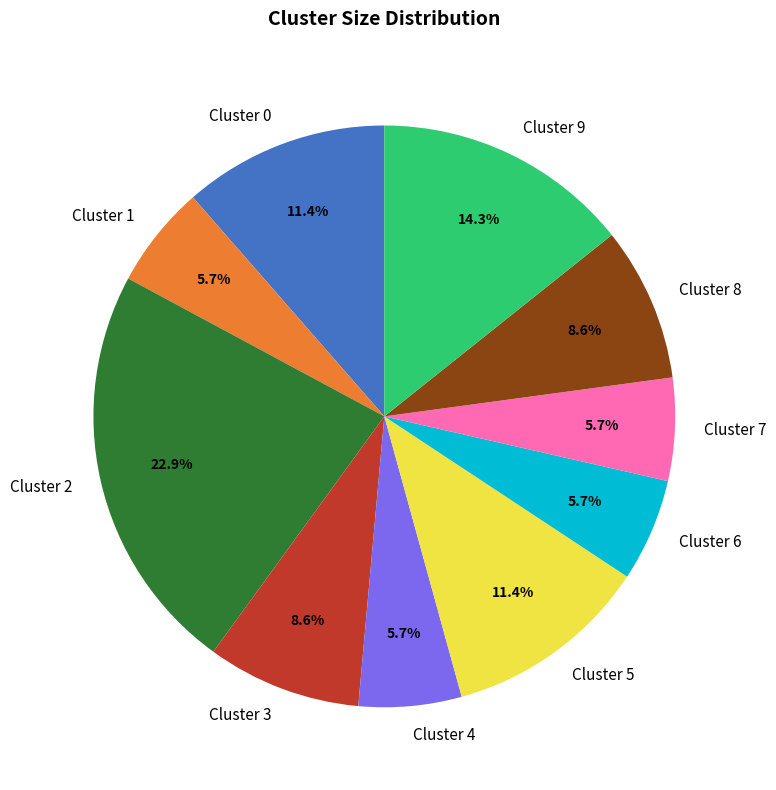

Is there a majority slice in this chart?

No